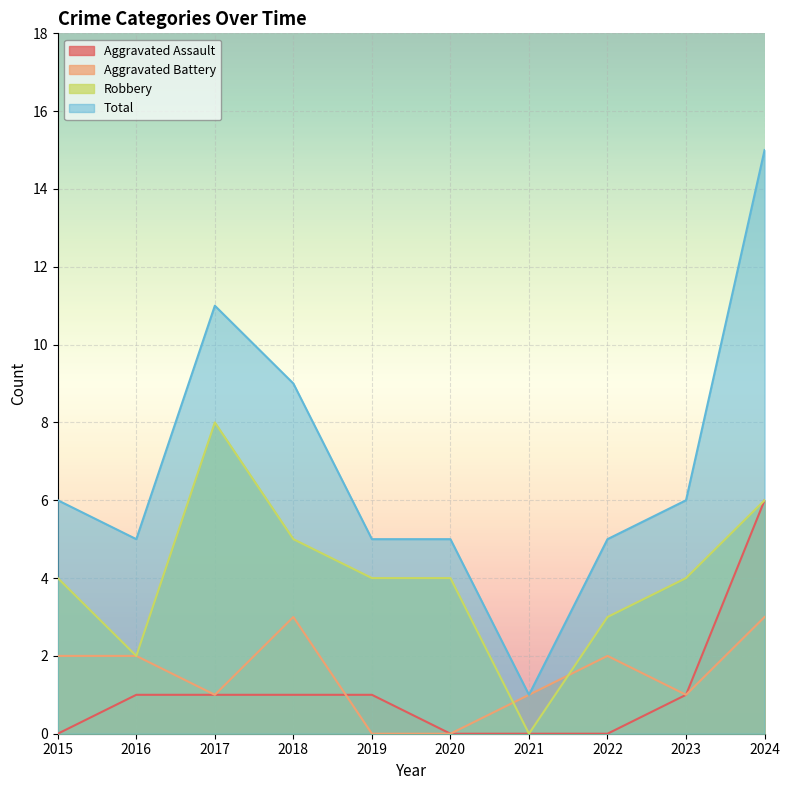

Which has a higher value, 2016 or 2018?

2016